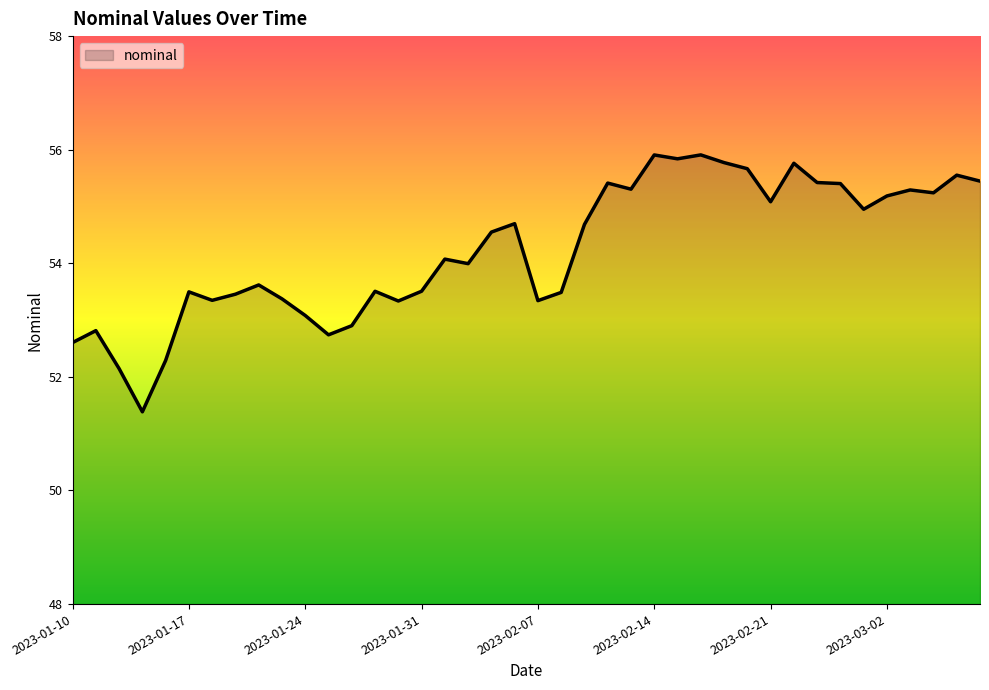

What is the greatest value displayed?

55.9